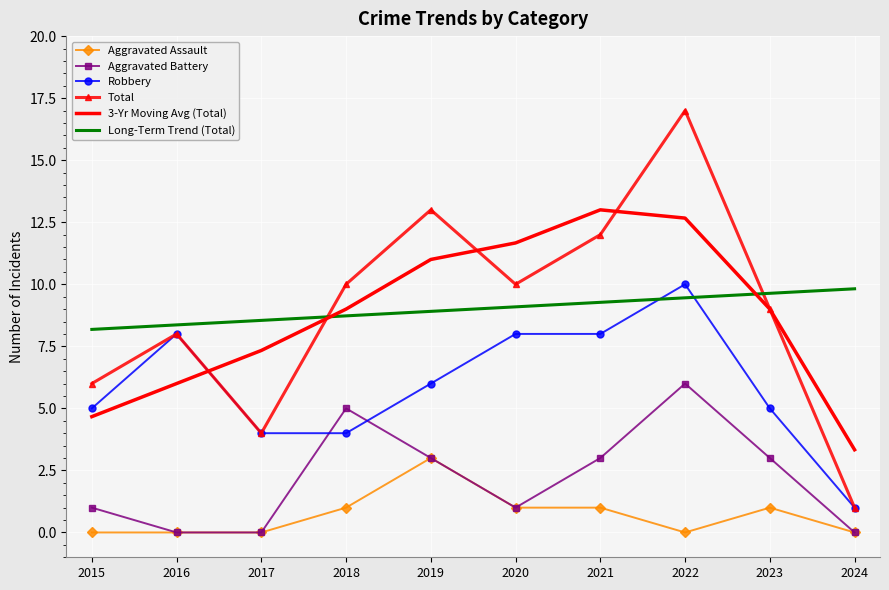

What is the total value across all series at 2021?

46.3